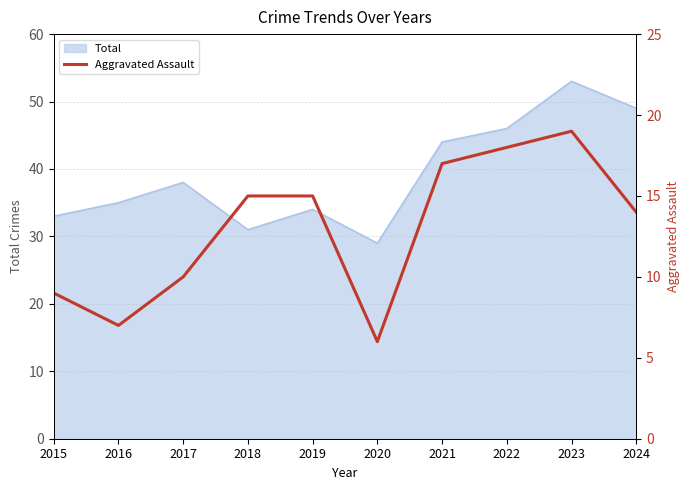

What is the maximum value for Total?

53